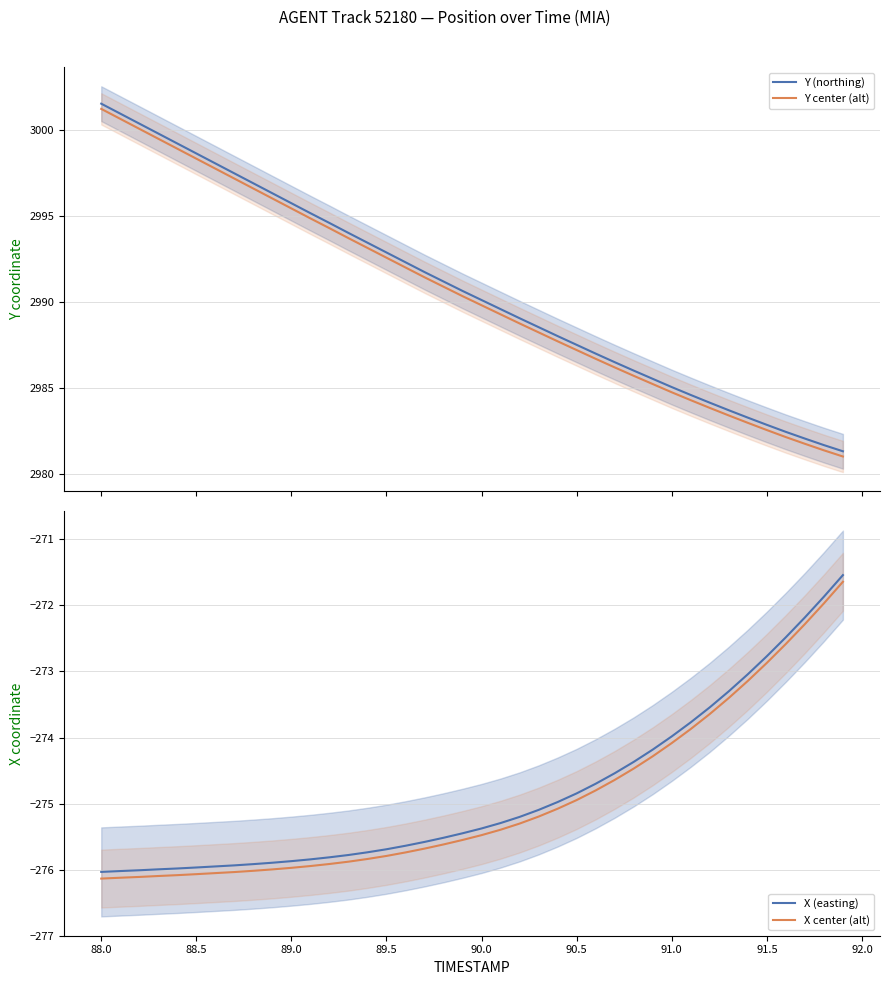

What is the approximate value of X (easting) at 90.0?

-275.4